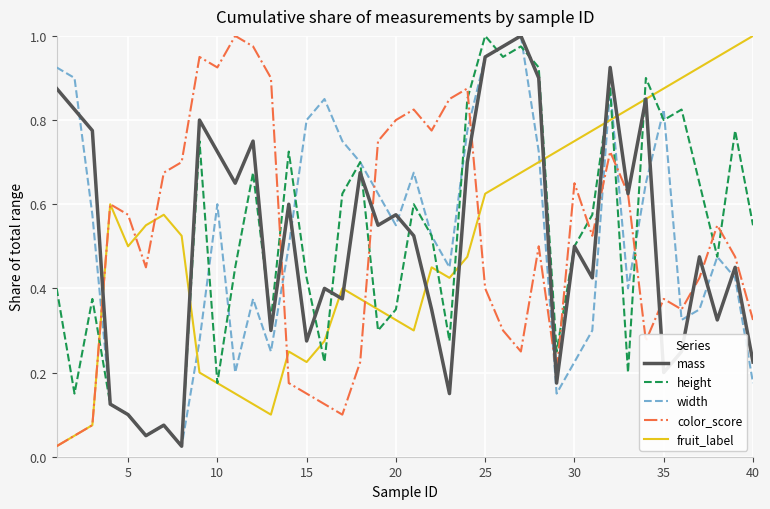

Count the number of data series in this chart.

5